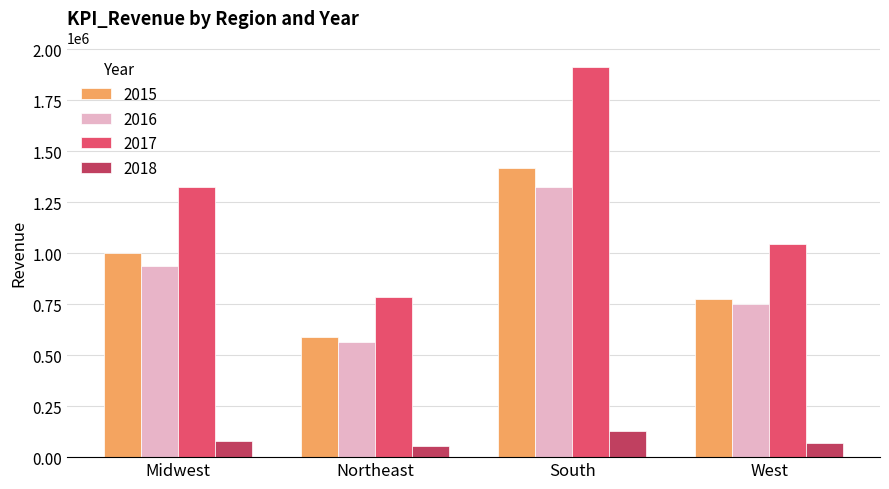

What is the maximum value shown in the chart?

1913868.2